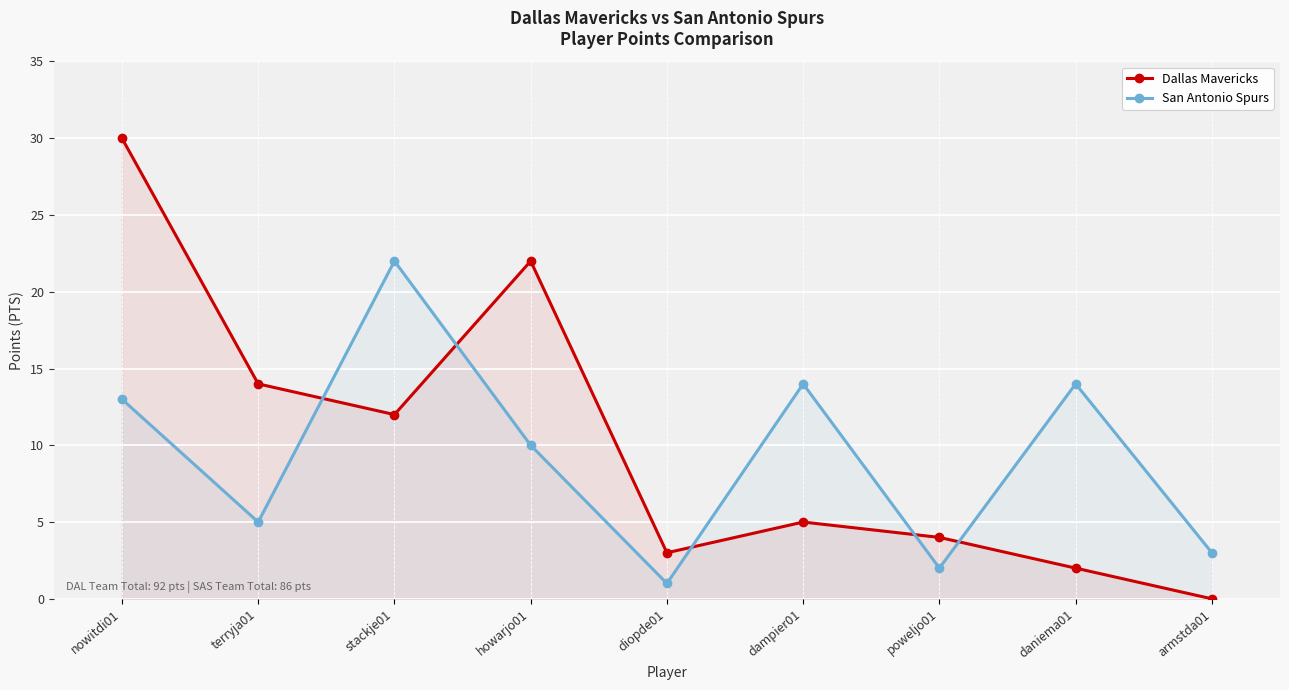

Reading left to right, list all the values displayed in this chart.

Dallas Mavericks: 30	14	12	22	3	5	4	2	0
San Antonio Spurs: 13	5	22	10	1	14	2	14	3